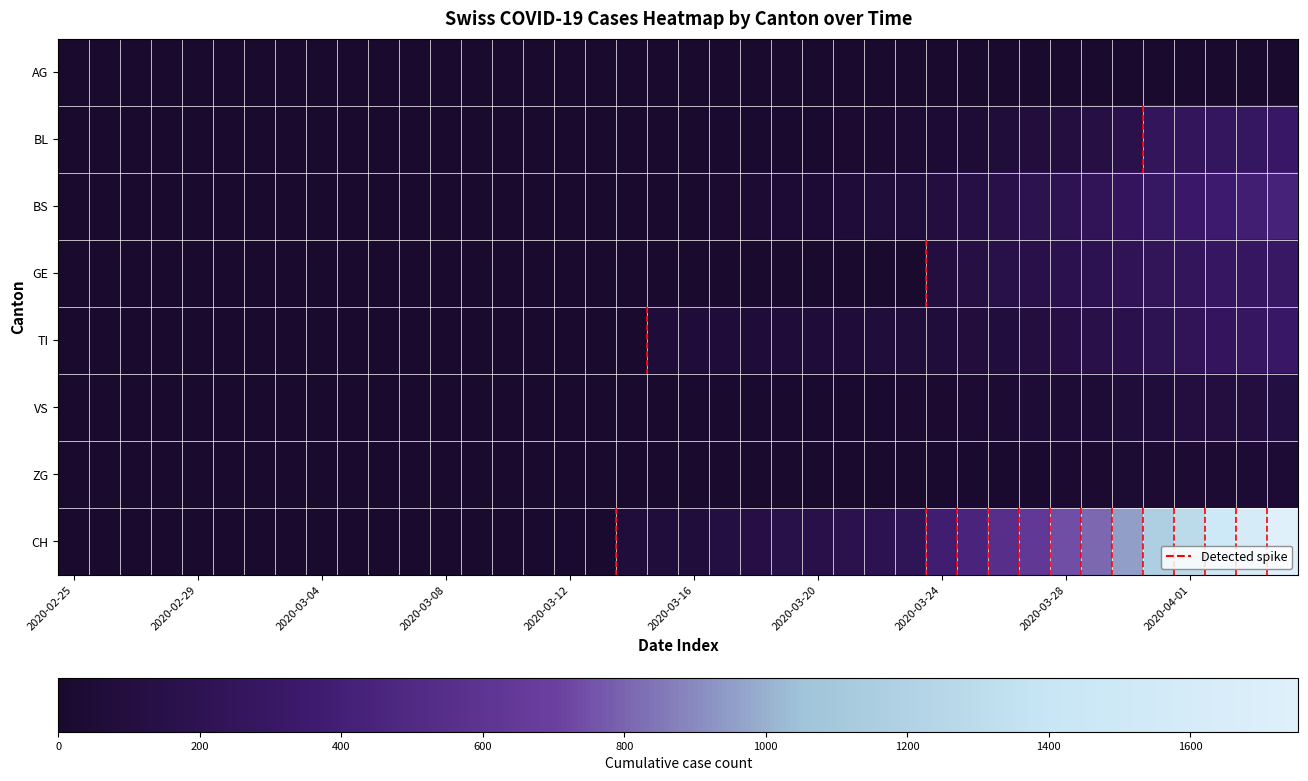

Count the number of categories in the chart.

40